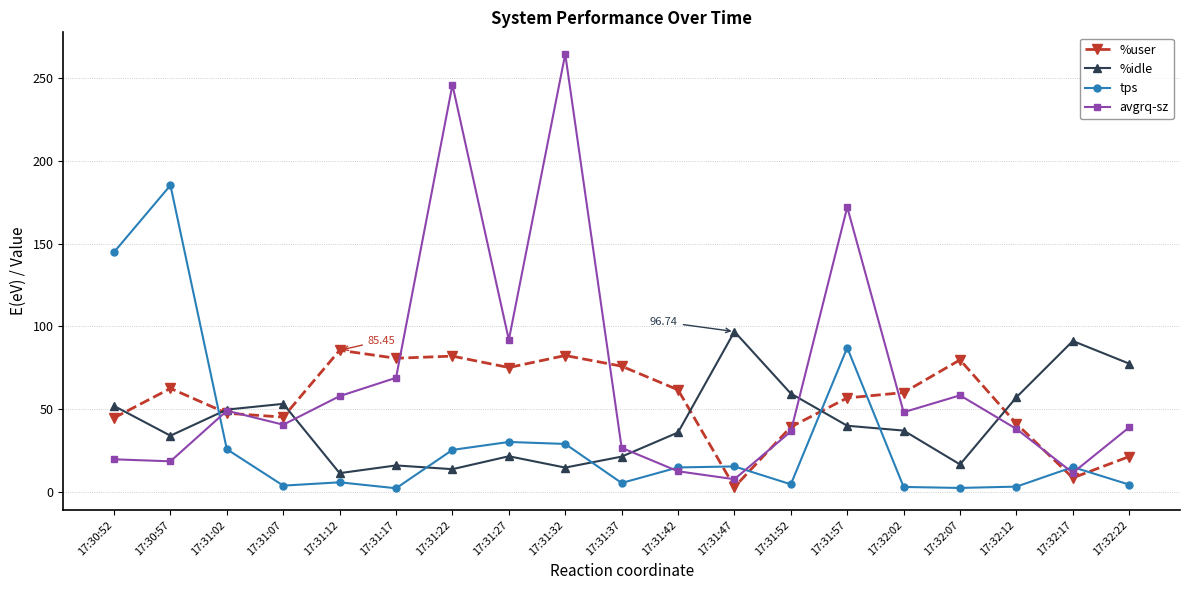

List the series in order of their overall mean, highest first.

avgrq-sz, %user, %idle, tps